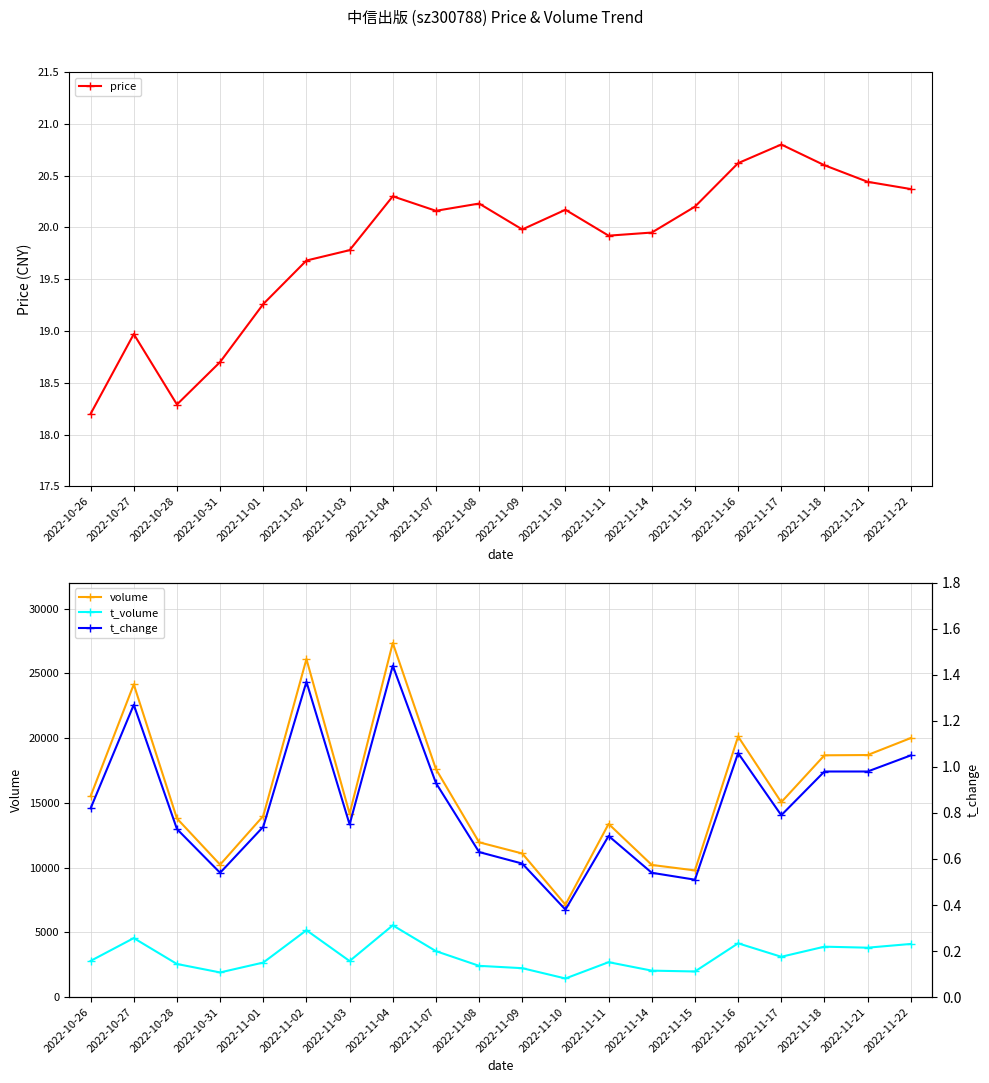

True or false: t_change and volume intersect in this chart.

False